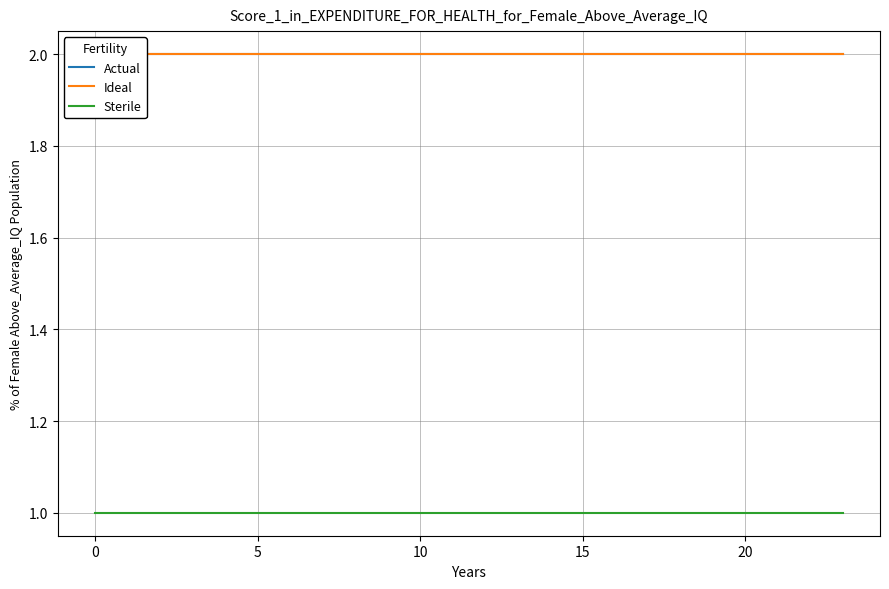

What is the value of the Sterile point at the 19th from the left?

1